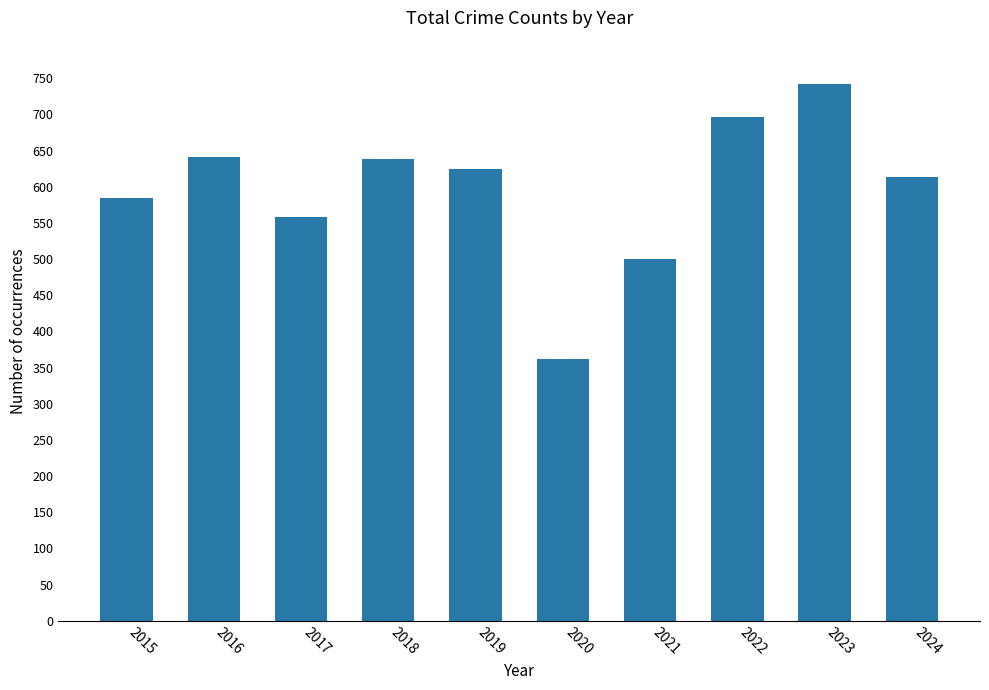

Does the chart contain any negative values?

No